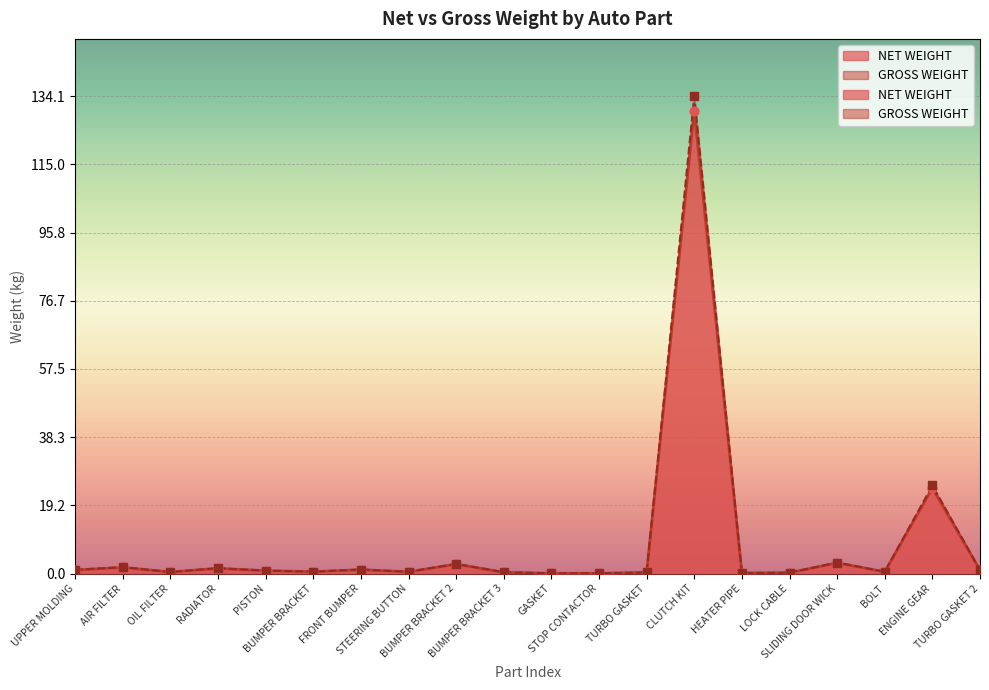

Which series contains the highest Y value?

GROSS WEIGHT